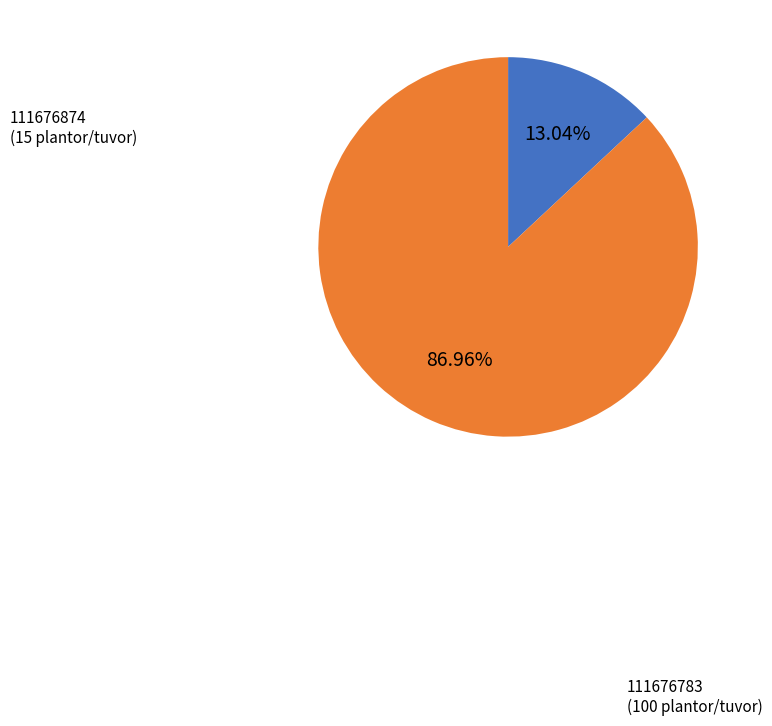

Is there any slice that represents more than half of the pie?

Yes